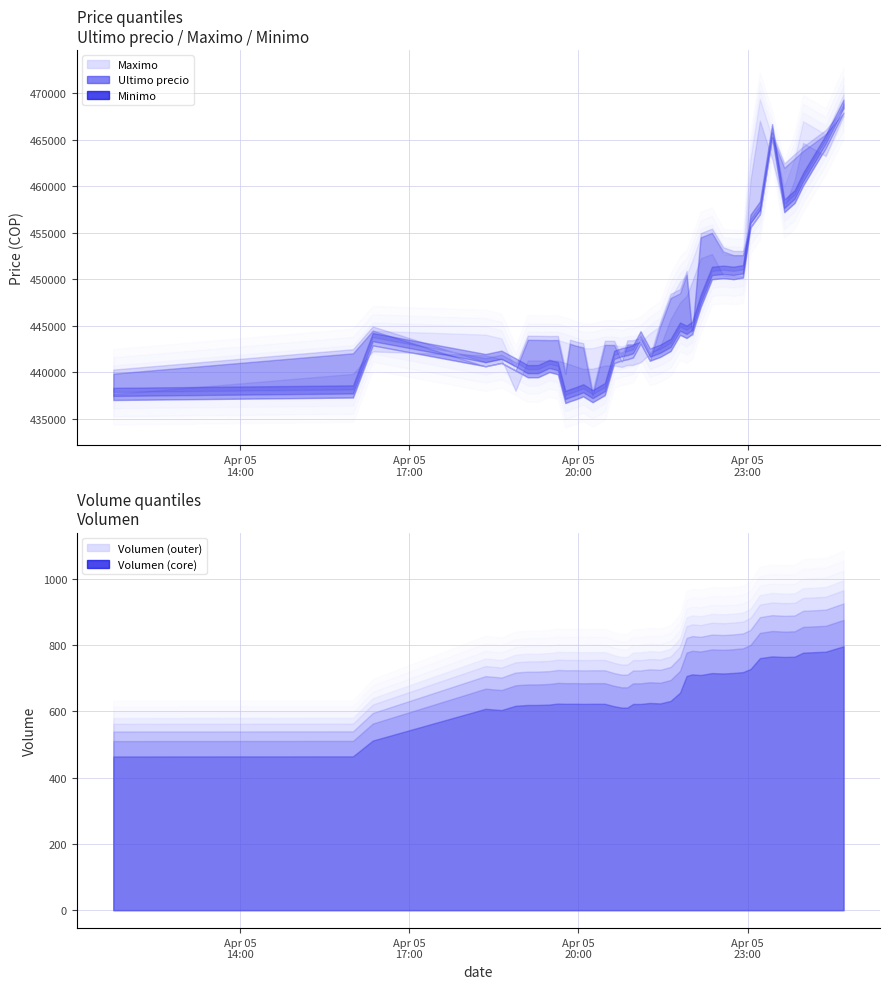

How many data points does each series have?

40